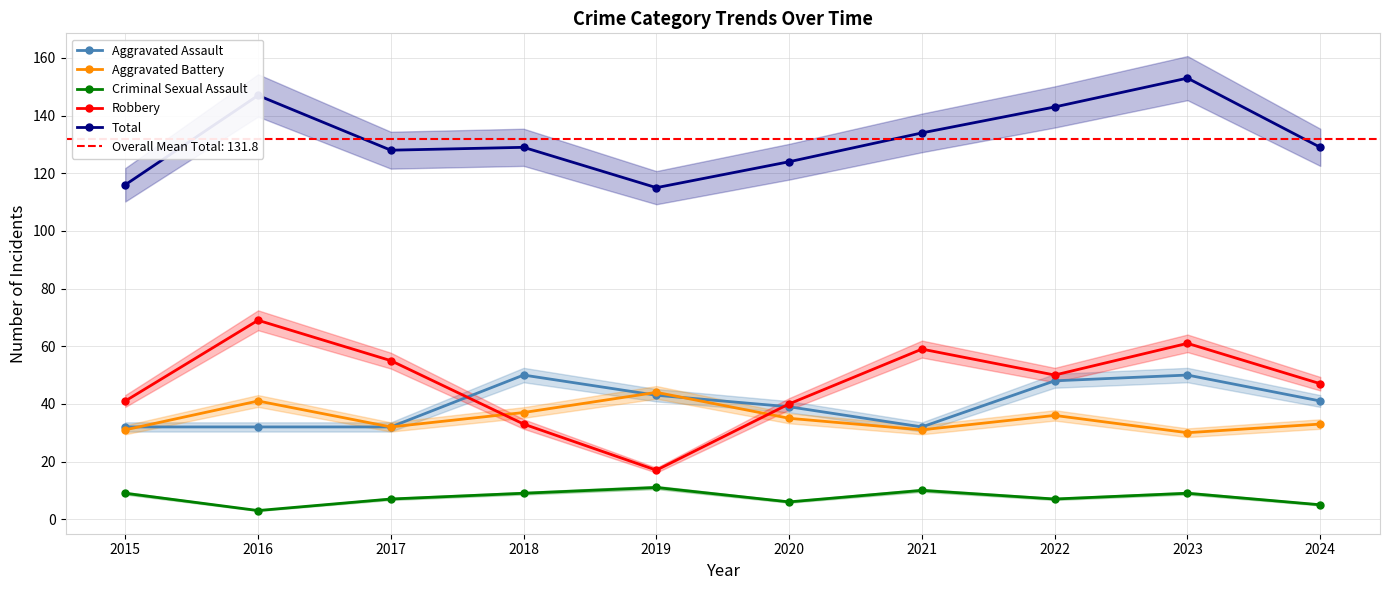

At which category does the chart reach its minimum across all series?

2016